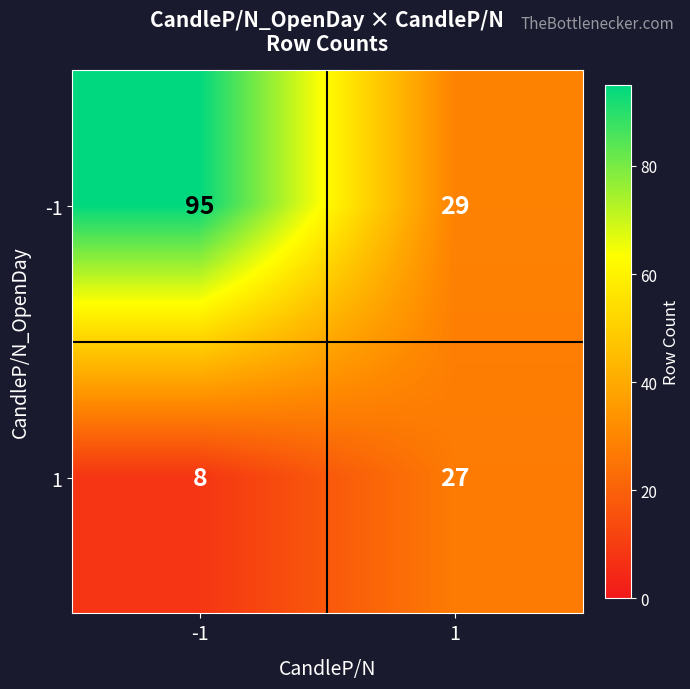

Which category has the lowest value across all series?

-1